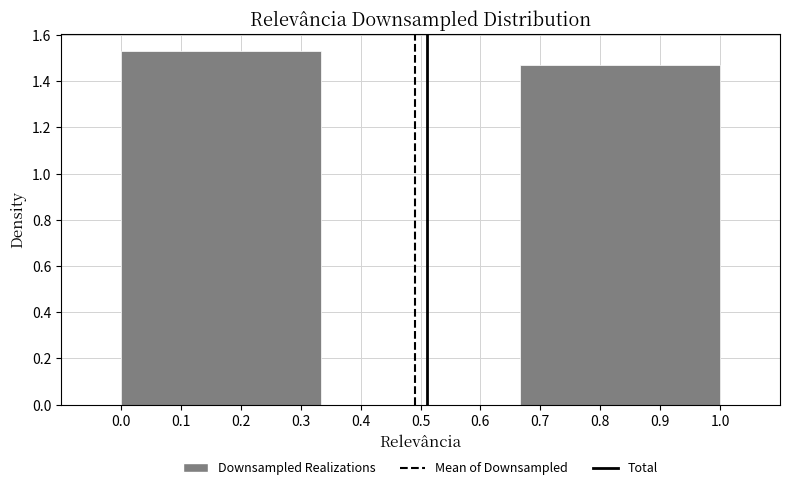

Which range on the x-axis has the tallest bar?

0.00 to 0.33